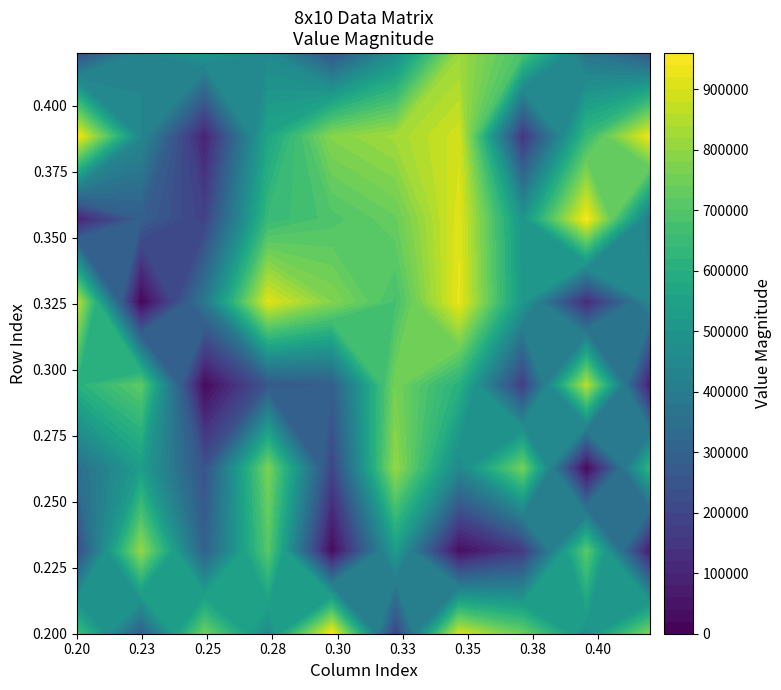

At which category is the sum across all series the highest?

6